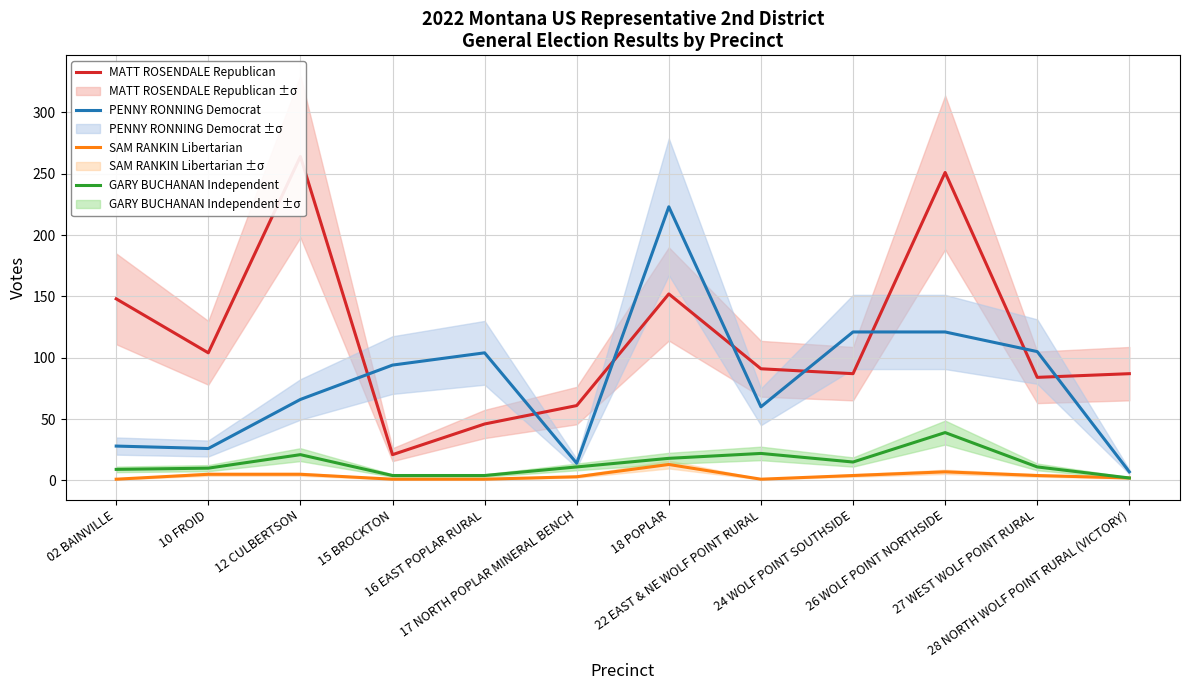

What is the average value of the MATT ROSENDALE Republican series?

116